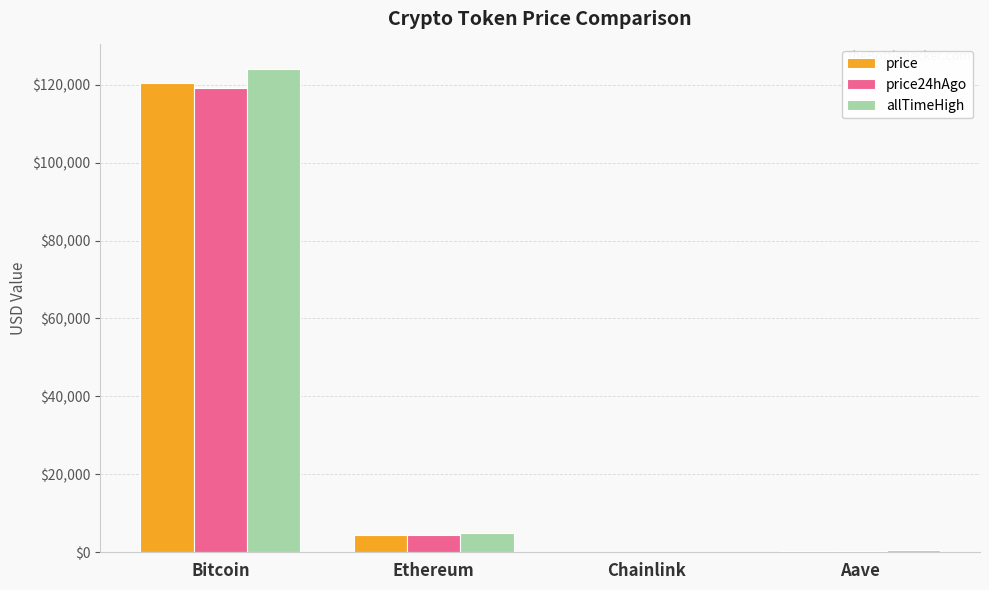

Where does the price24hAgo series first go above 4391?

Bitcoin